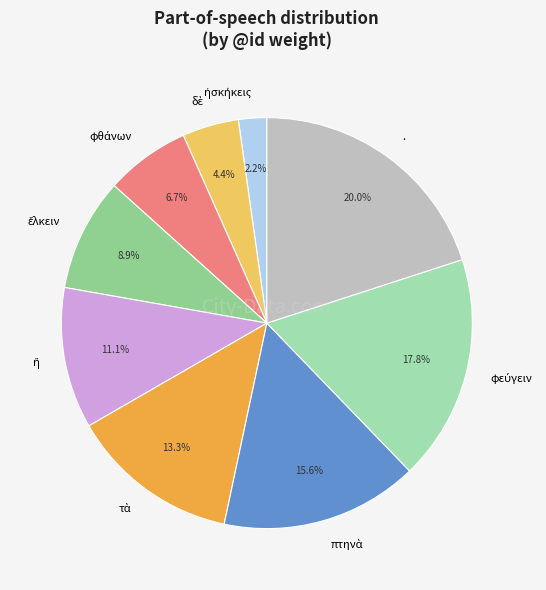

Does any single category account for the majority?

No